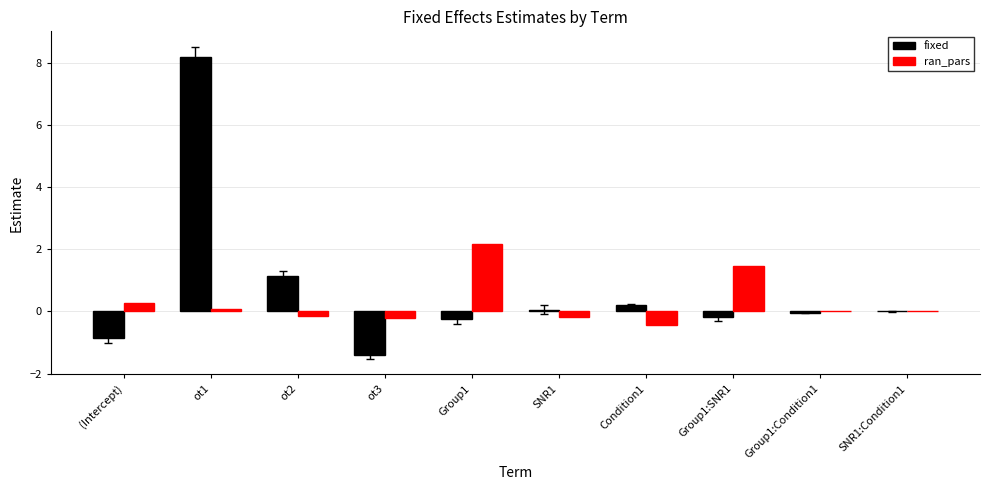

Is the value of fixed at ot1 greater than the value of ran_pars at SNR1:Condition1?

Yes